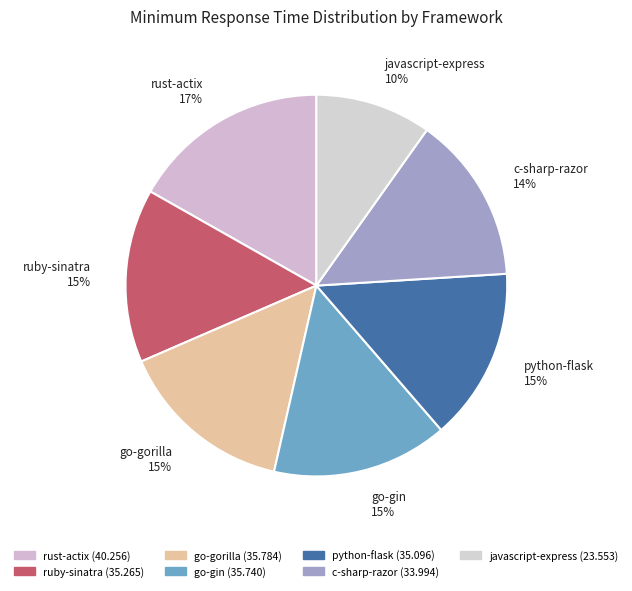

Does javascript-express represent more than half of the total?

No